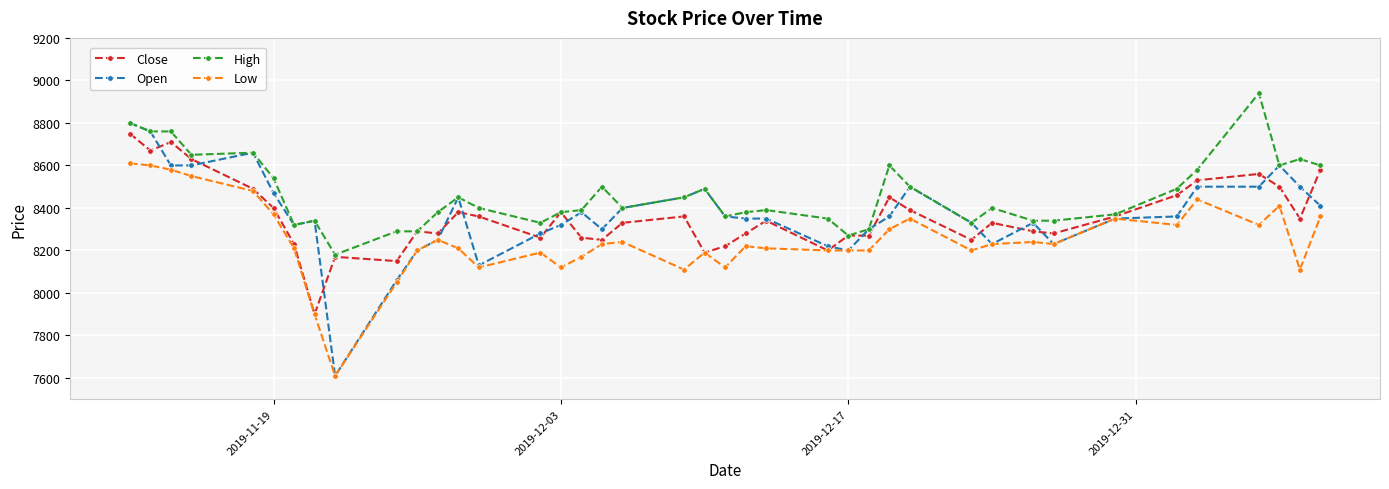

What is the value of the Close point at the 31st from the left?

8330